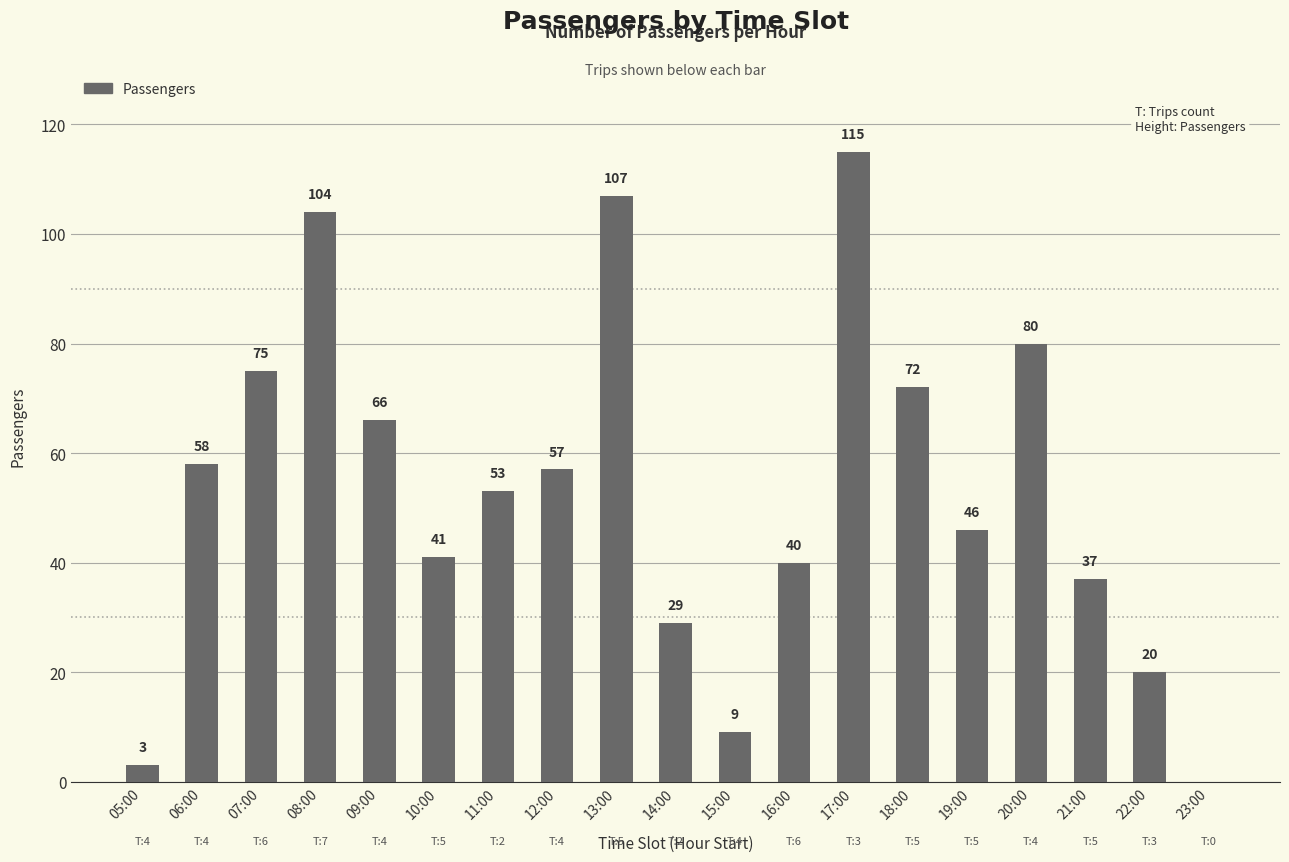

What is the ratio of the value at 16:00 to the value at 08:00?

0.4